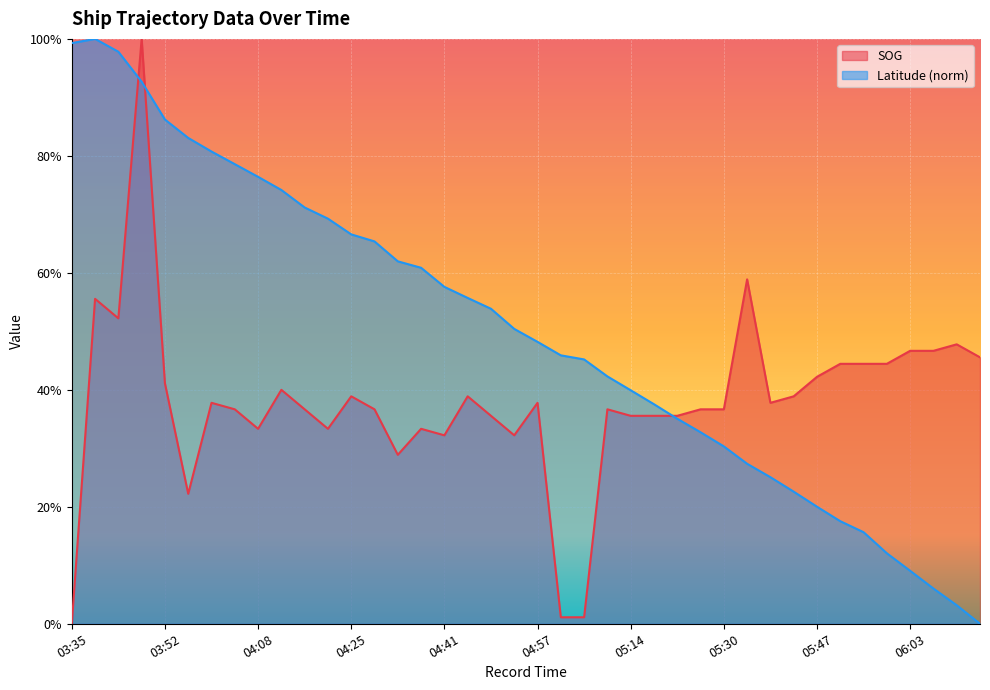

At how many categories does at least one series exceed 0?

40